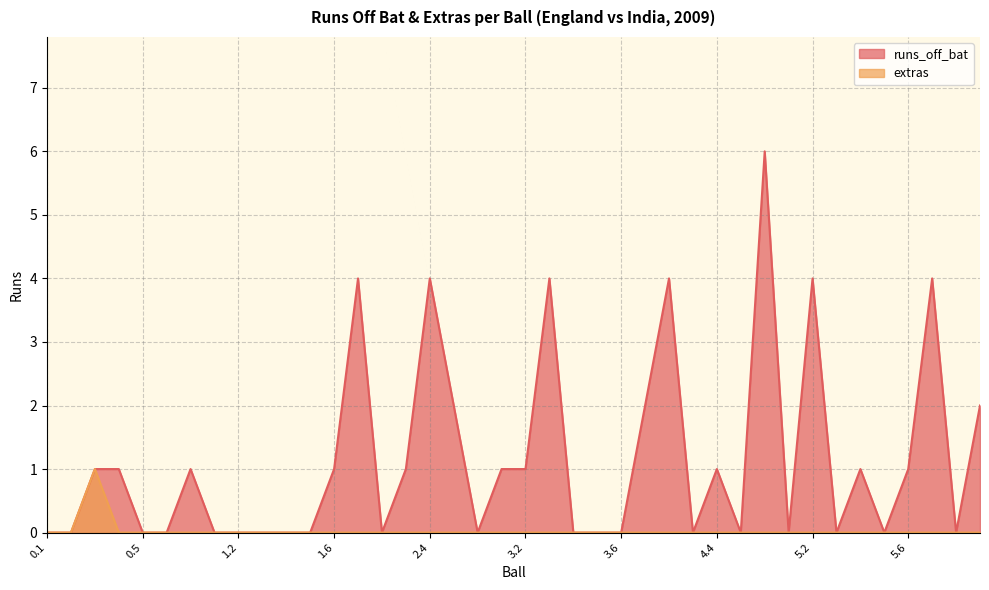

What position from the right is 0.1?

40